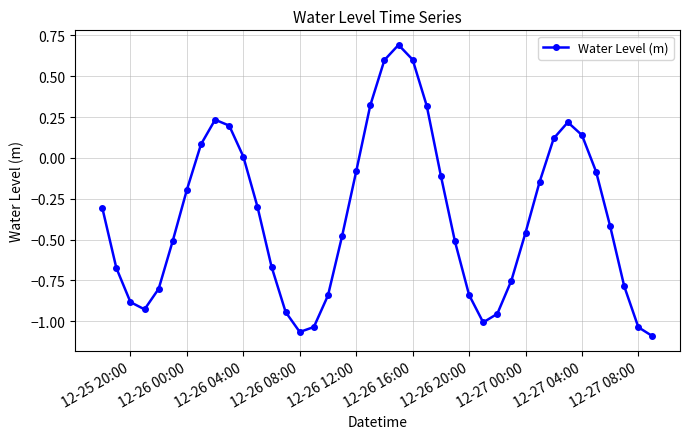

What is the value of the 12th point from the left?

-0.3